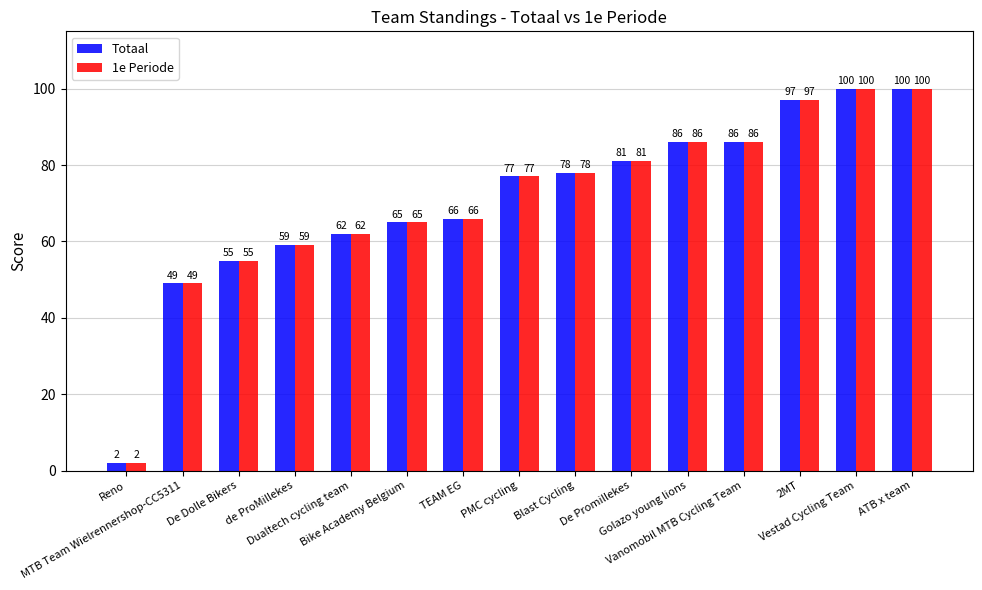

Which category has the lowest value across all series?

Reno